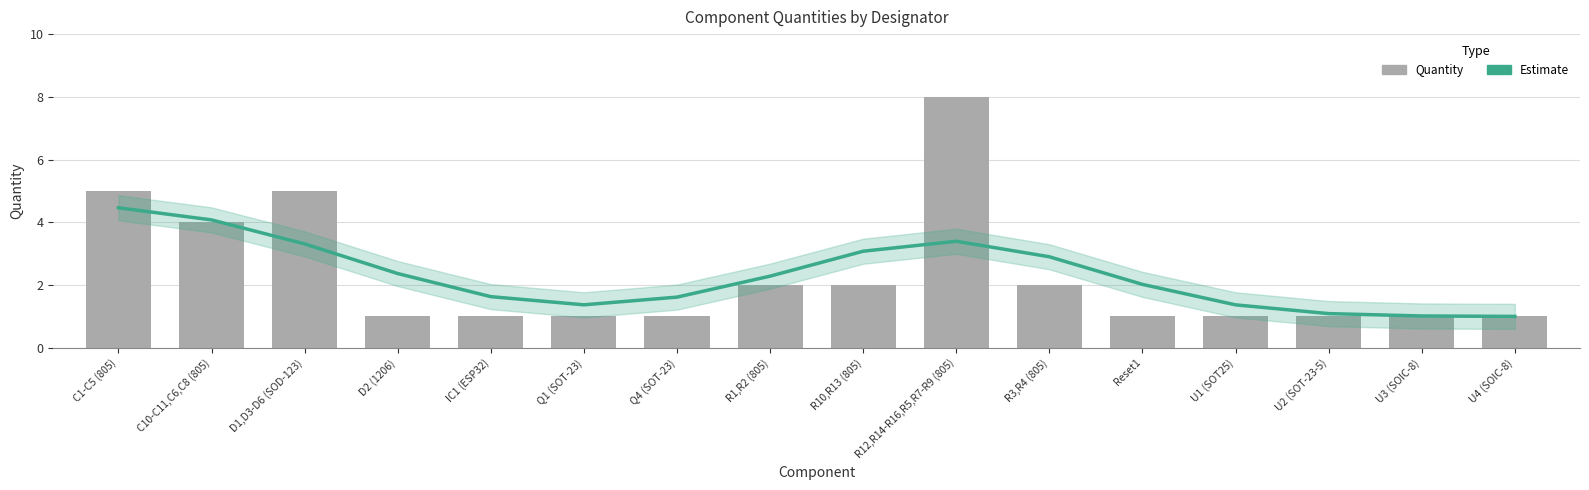

True or false: Estimate has a value of 2.0 at Reset1.

True